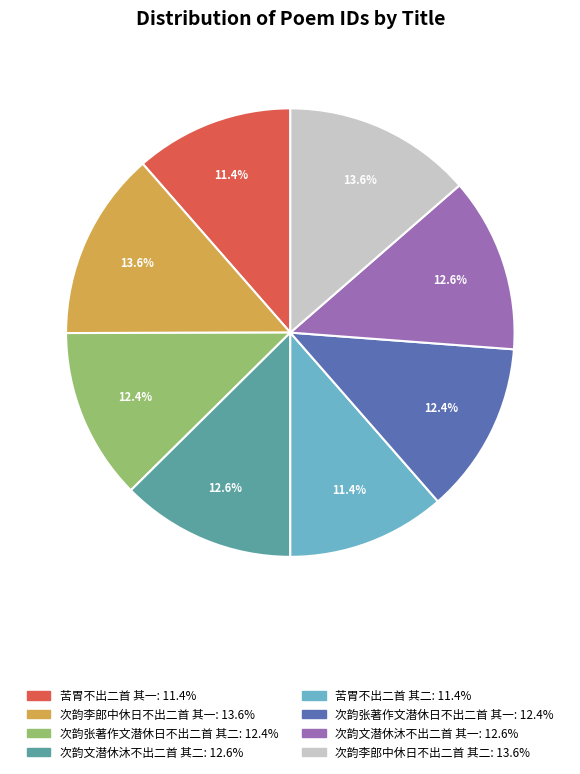

Approximately how many times larger is the value at 苦胃不出二首 其一 compared to 次韵李郎中休日不出二首 其二?

0.8